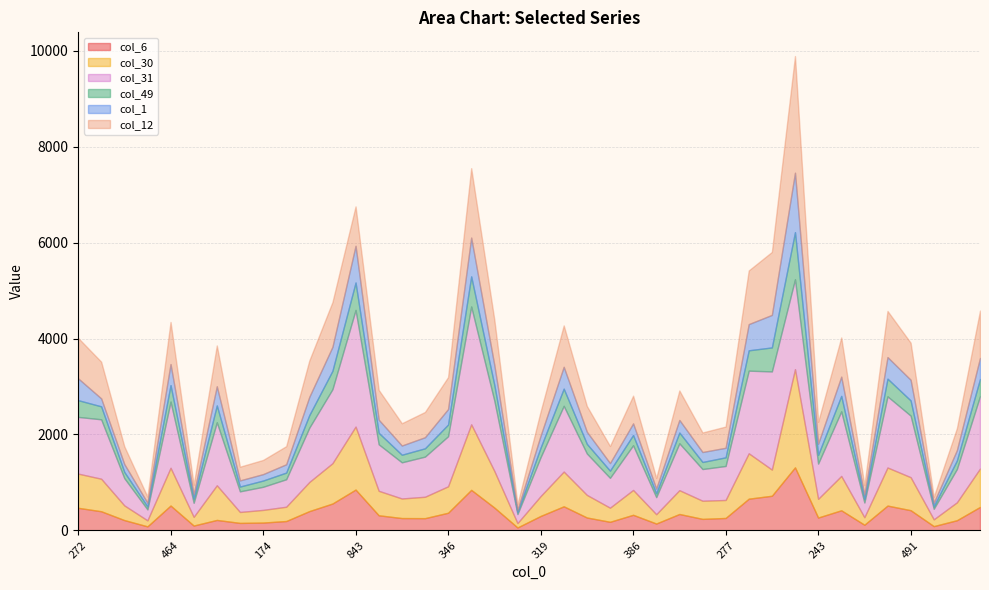

Which series changed the most between 207 and 77?

col_31